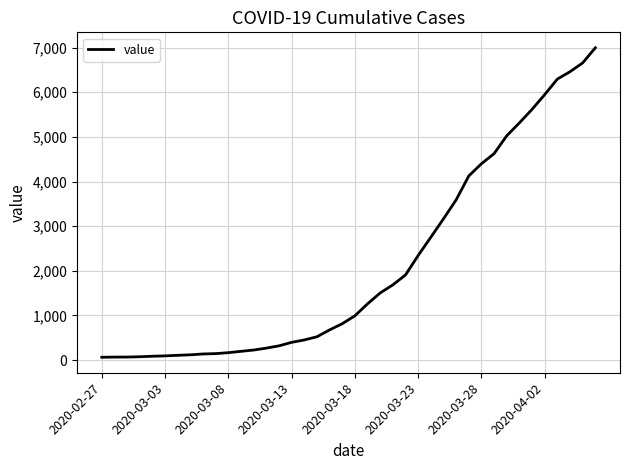

What is the difference between the maximum and minimum values?

6931